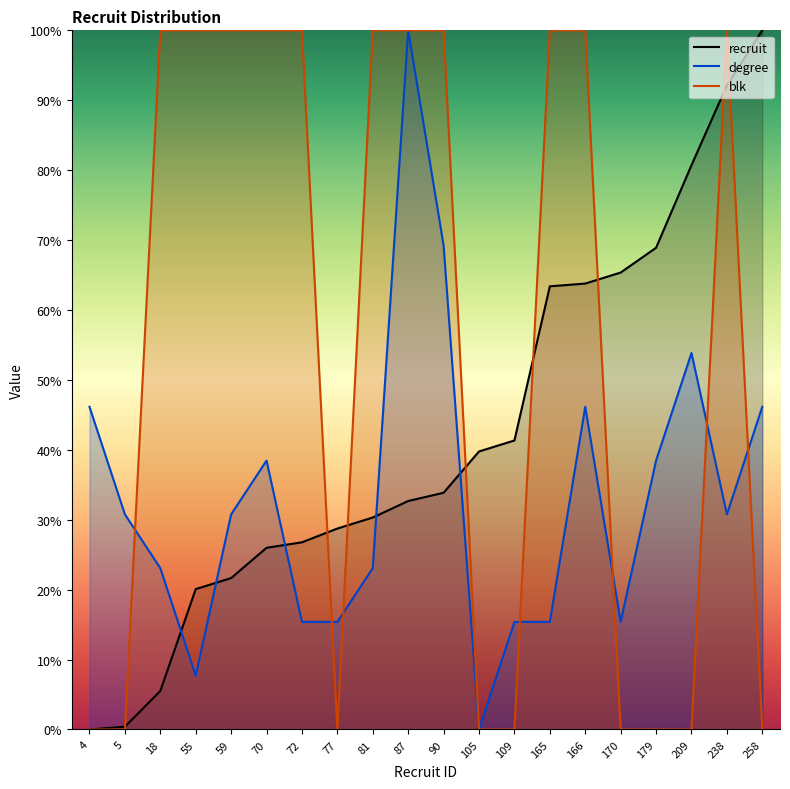

Where is the first local maximum for degree?

70